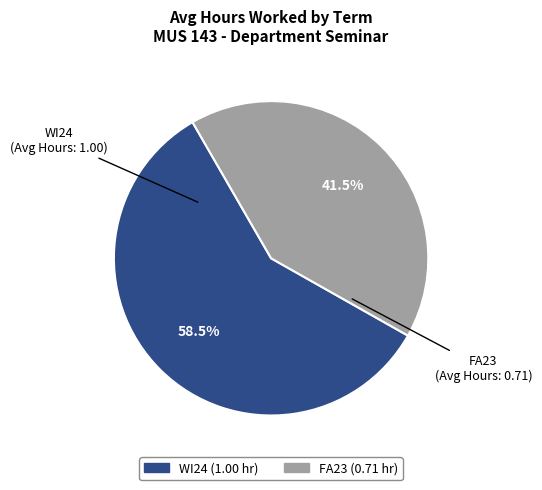

Which has a higher value, WI24 or FA23?

WI24